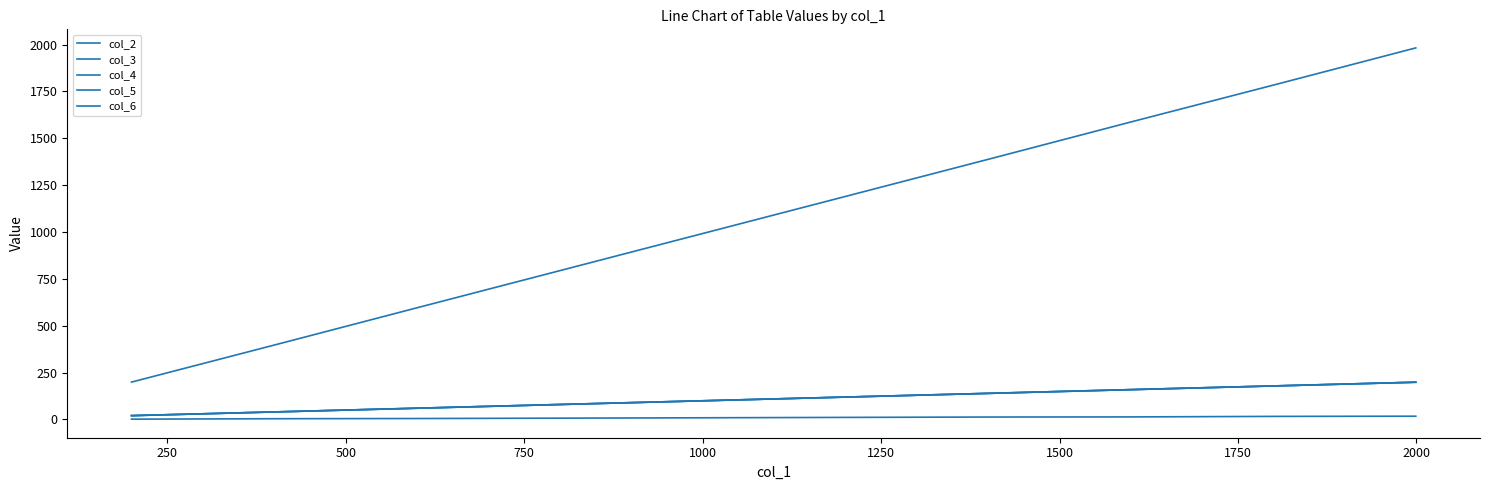

How many values in the col_4 series exceed 118?

5